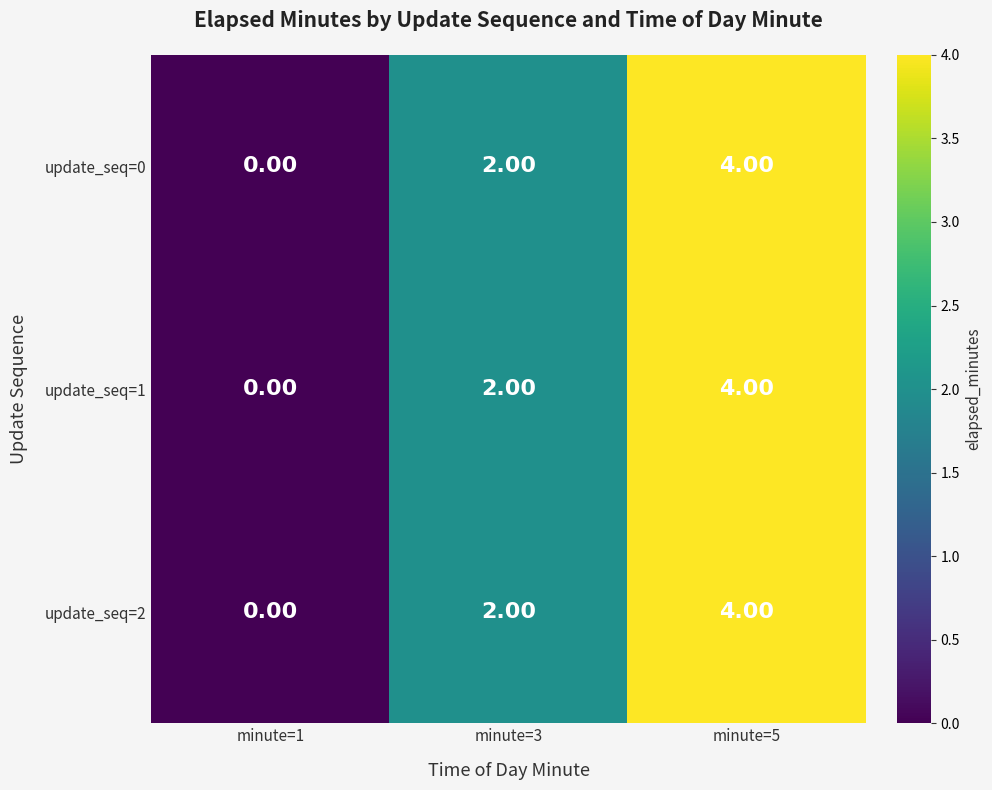

Which label corresponds to the smallest value in the chart?

minute=1